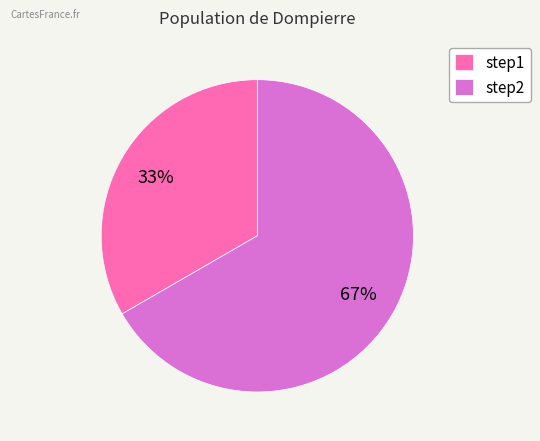

To the nearest percent, what percentage of the pie is step1?

33%